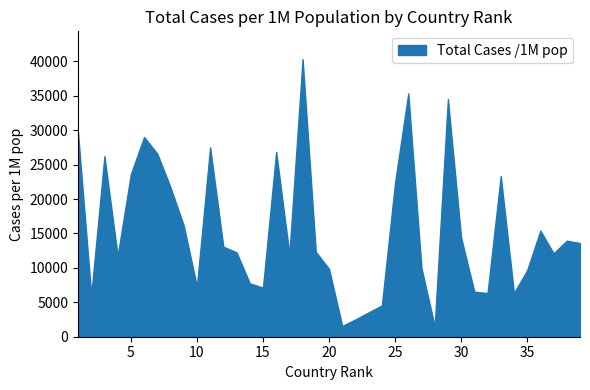

At which label is the value closest to 20931?

8